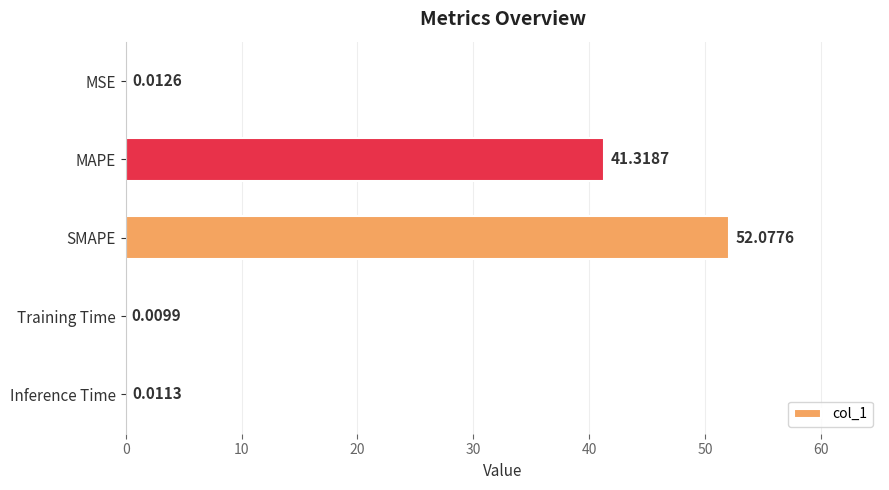

Are the bars grouped side by side (vs. stacked)?

No